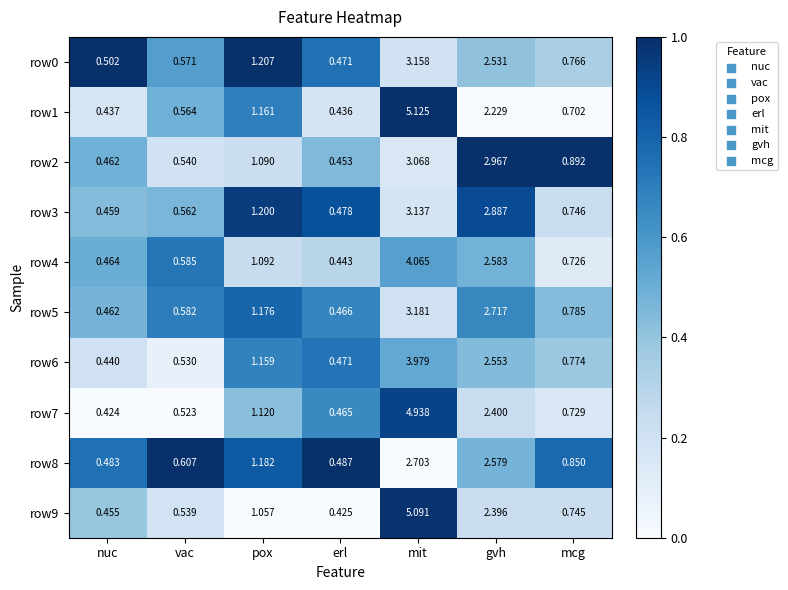

What is the greatest value displayed?

5.1